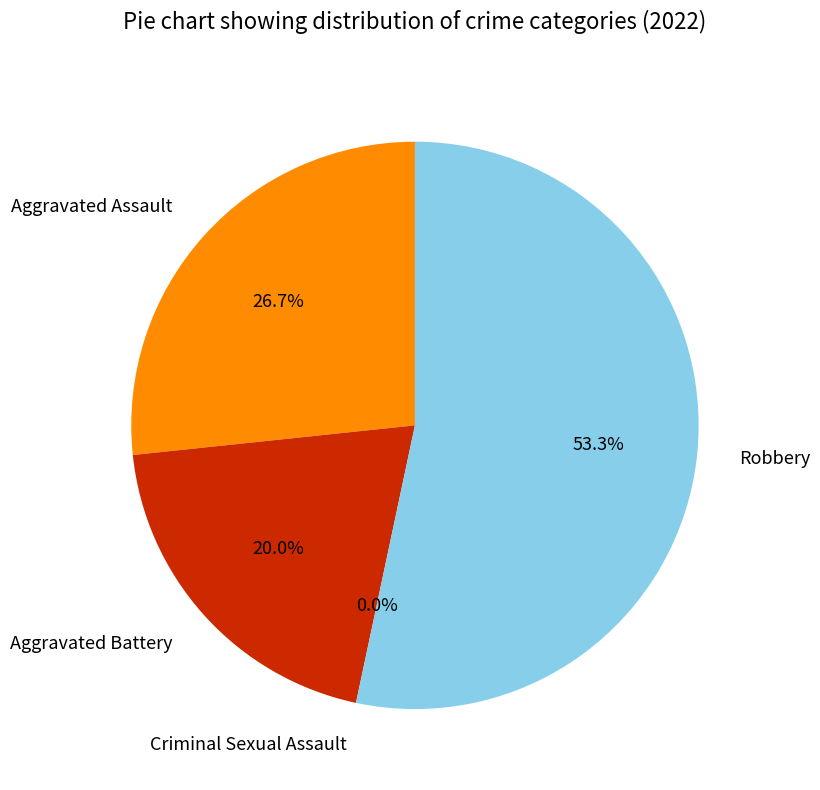

Combined, do Criminal Sexual Assault and Robbery account for over 50%?

Yes